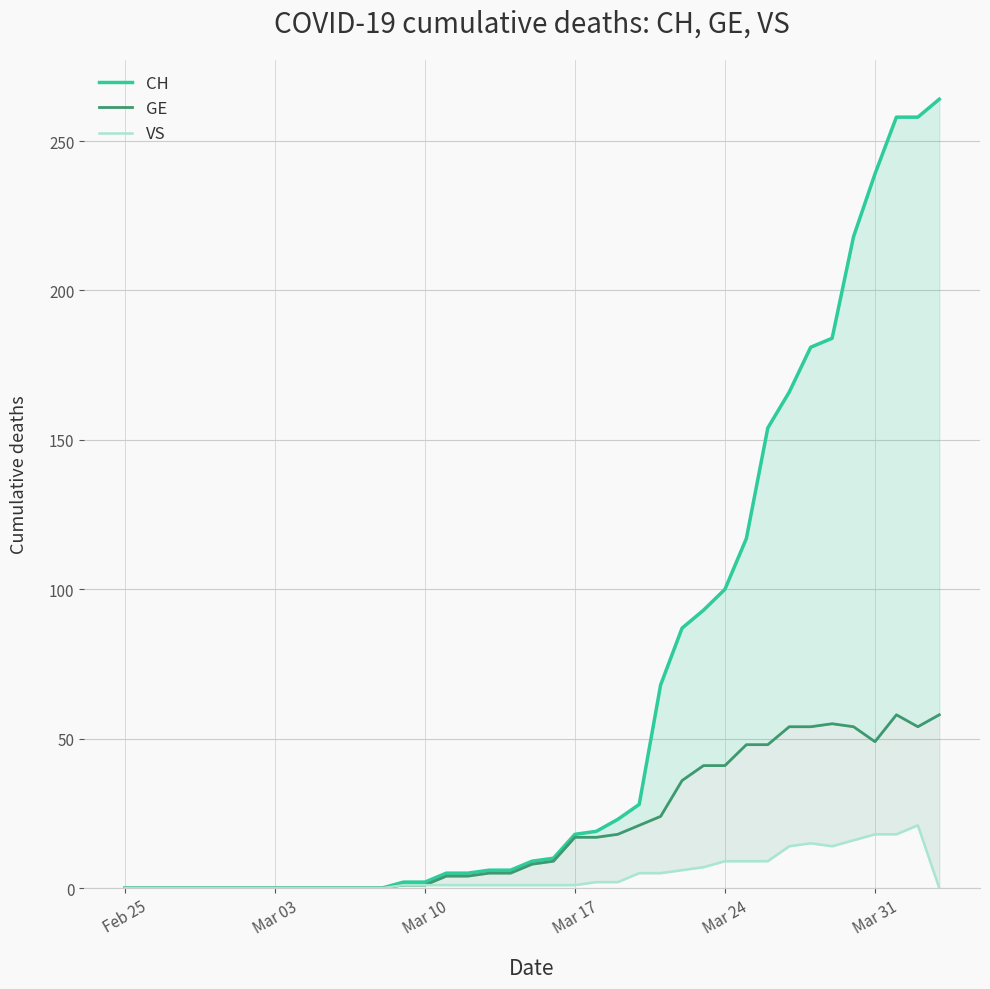

How many lines are shown in the chart?

3